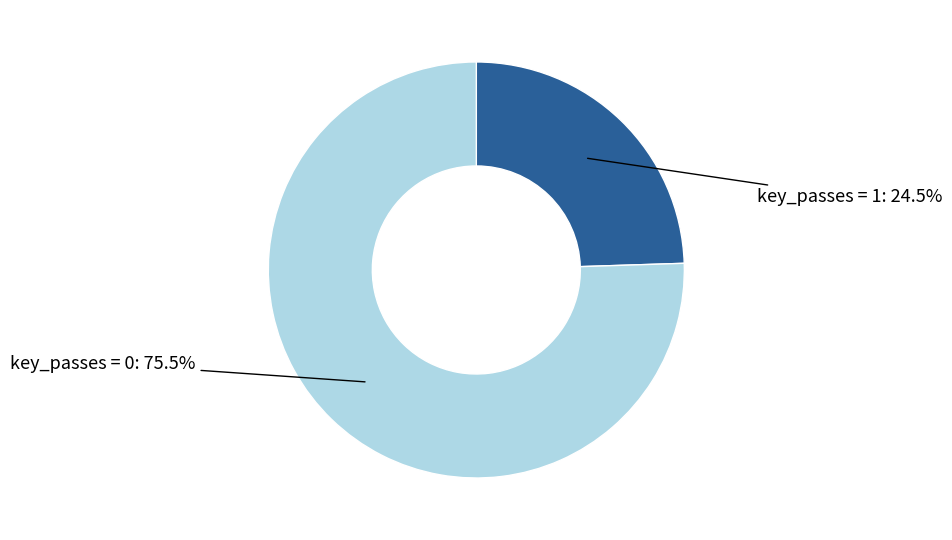

To the nearest percent, what is the difference between the largest and smallest slice percentages?

51%